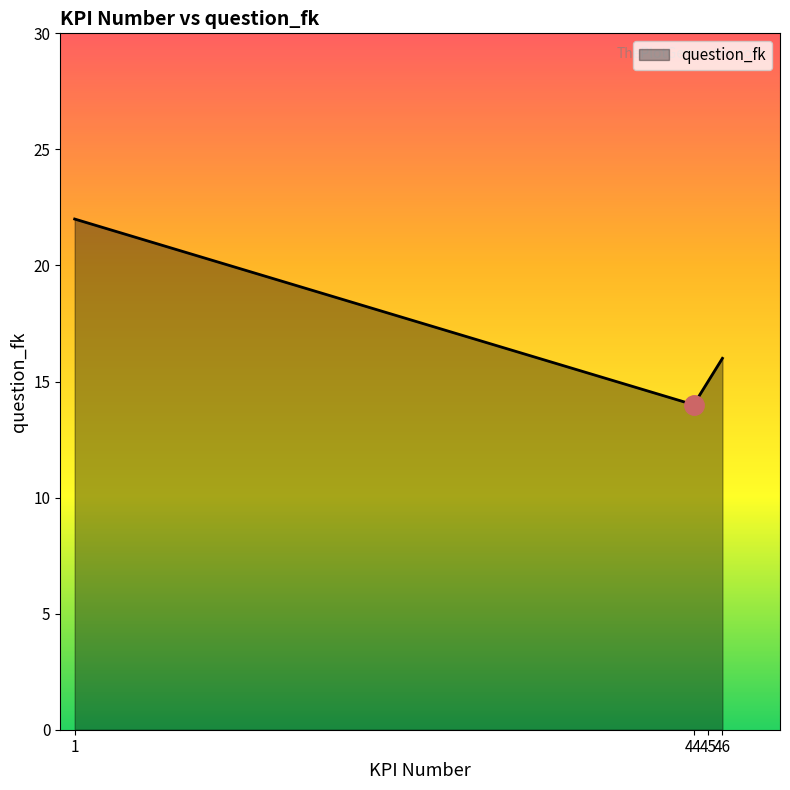

How many lines are shown in the chart?

1